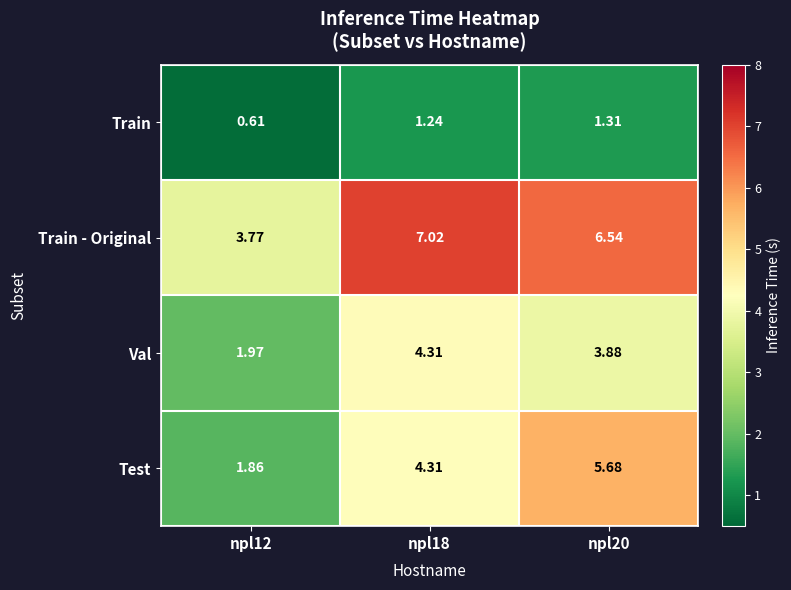

What is the greatest value displayed?

7.0